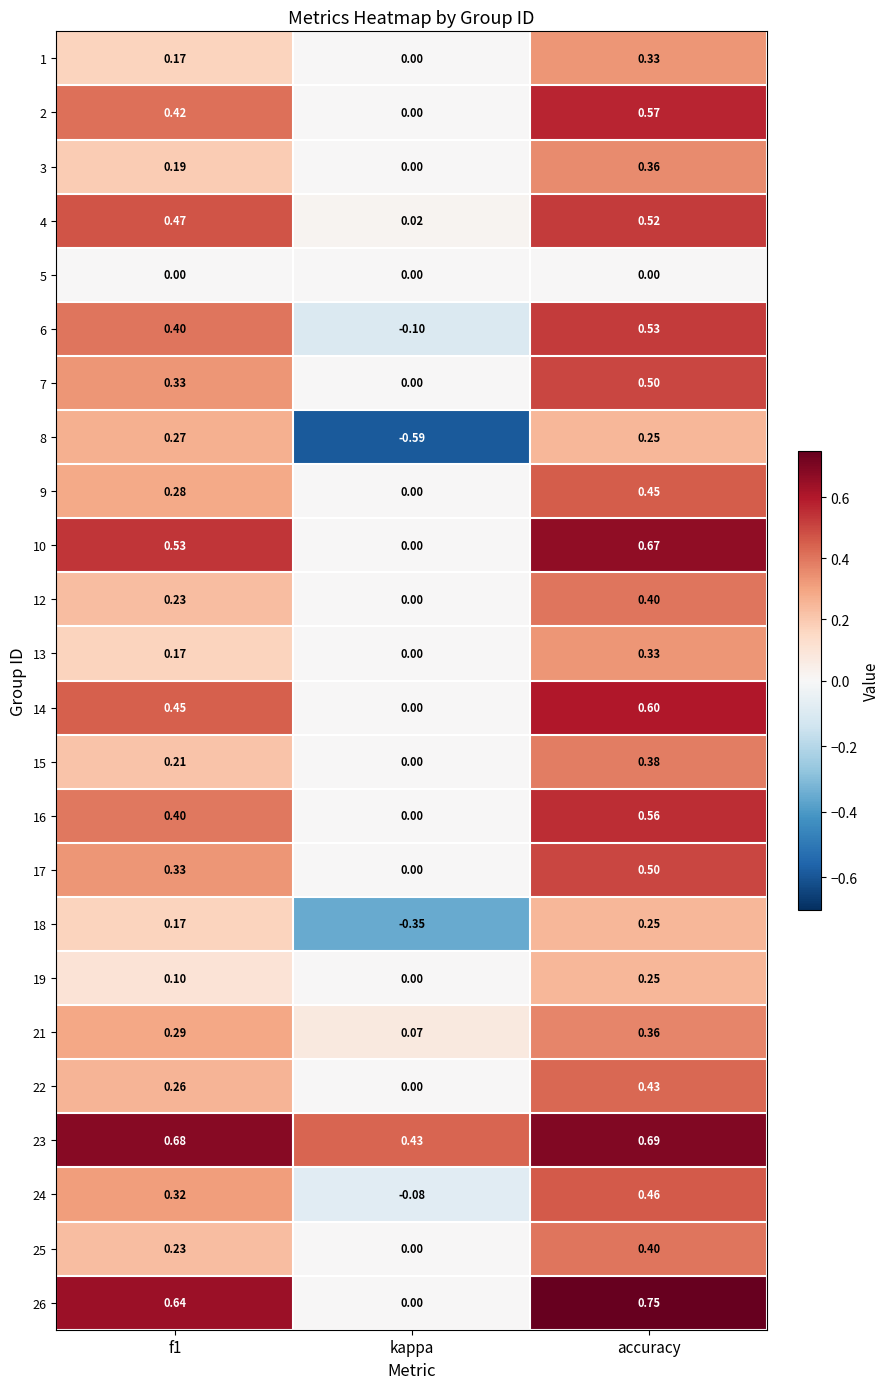

At which label does 26 reach its minimum?

kappa